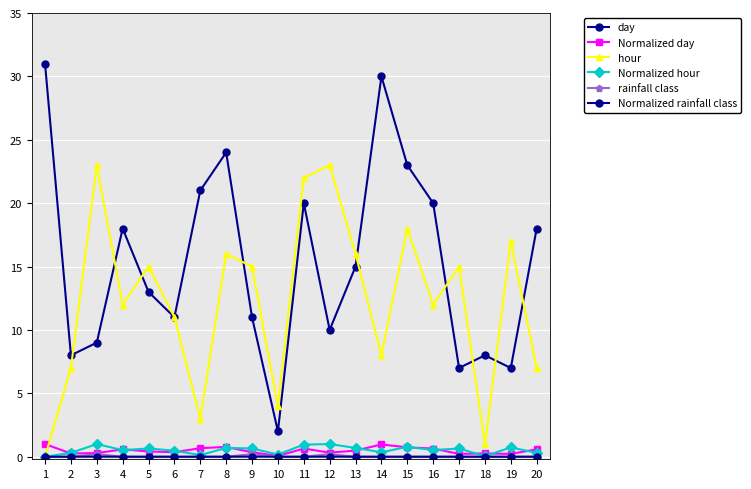

Reading right to left, list all the values displayed in this chart.

day: 20=18.0	19=7.0	18=8.0	17=7.0	16=20.0	15=23.0	14=30.0	13=15.0	12=10.0	11=20.0	10=2.0	9=11.0	8=24.0	7=21.0	6=11.0	5=13.0	4=18.0	3=9.0	2=8.0	1=31.0
Normalized day: 20=0.6	19=0.2	18=0.3	17=0.2	16=0.6	15=0.7	14=1.0	13=0.5	12=0.3	11=0.6	10=0.1	9=0.4	8=0.8	7=0.7	6=0.4	5=0.4	4=0.6	3=0.3	2=0.3	1=1.0
hour: 20=7.0	19=17.0	18=1.0	17=15.0	16=12.0	15=18.0	14=8.0	13=16.0	12=23.0	11=22.0	10=4.0	9=15.0	8=16.0	7=3.0	6=11.0	5=15.0	4=12.0	3=23.0	2=7.0	1=0.0
Normalized hour: 20=0.3	19=0.7	18=0.0	17=0.7	16=0.5	15=0.8	14=0.3	13=0.7	12=1.0	11=1.0	10=0.2	9=0.7	8=0.7	7=0.1	6=0.5	5=0.7	4=0.5	3=1.0	2=0.3	1=0.0
rainfall class: 20=0.0	19=0.0	18=0.0	17=0.0	16=0.0	15=0.0	14=0.0	13=0.0	12=0.2	11=0.0	10=0.0	9=0.2	8=0.0	7=0.0	6=0.0	5=0.0	4=0.0	3=0.2	2=0.0	1=0.0
Normalized rainfall class: 20=0.0	19=0.0	18=0.0	17=0.0	16=0.0	15=0.0	14=0.0	13=0.0	12=0.0	11=0.0	10=0.0	9=0.0	8=0.0	7=0.0	6=0.0	5=0.0	4=0.0	3=0.0	2=0.0	1=0.0